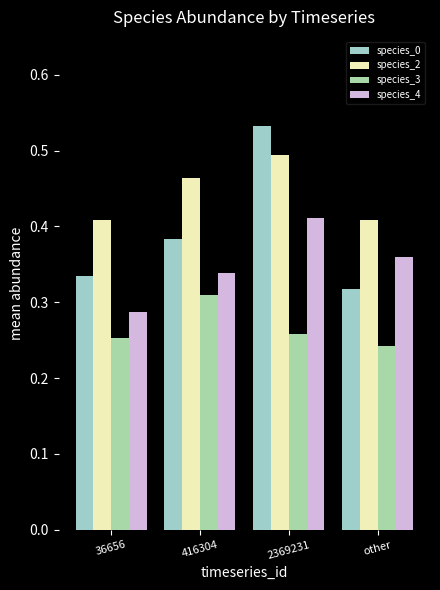

At which category is the sum across all series the highest?

2369231